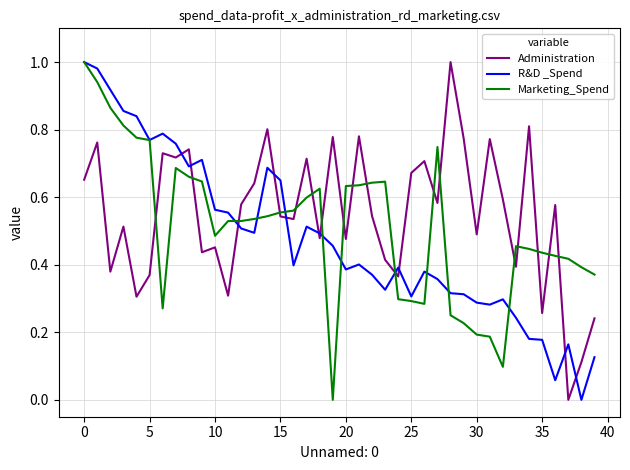

True or false: Administration and R&D _Spend cross at least once.

True